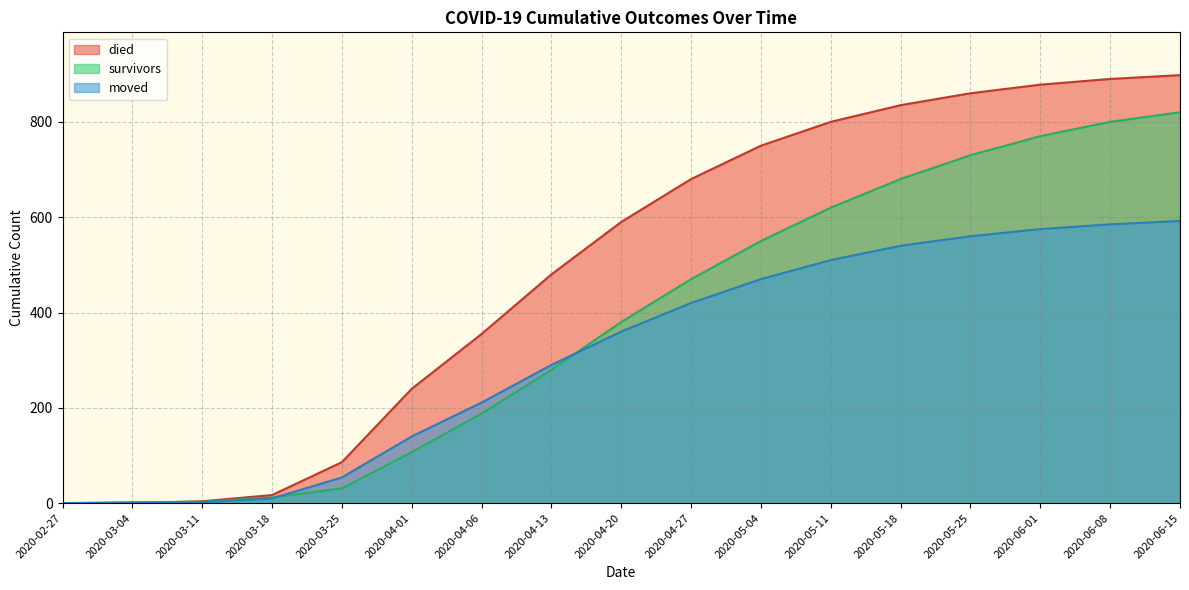

What is the total value across all series at 2020-06-01?

2223